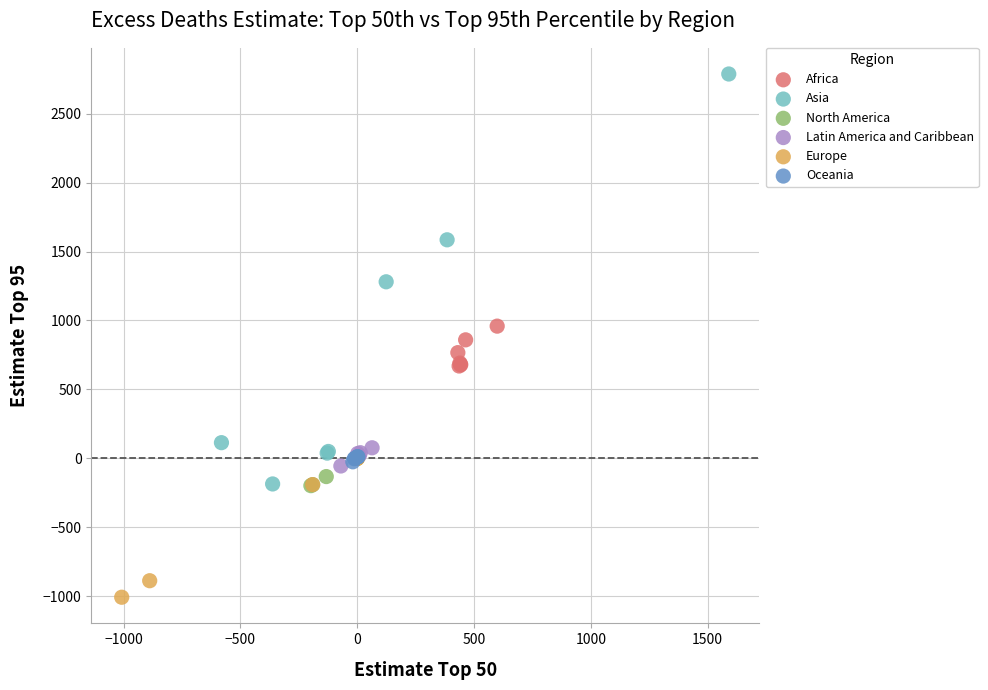

Which series reaches the minimum Y coordinate?

Europe